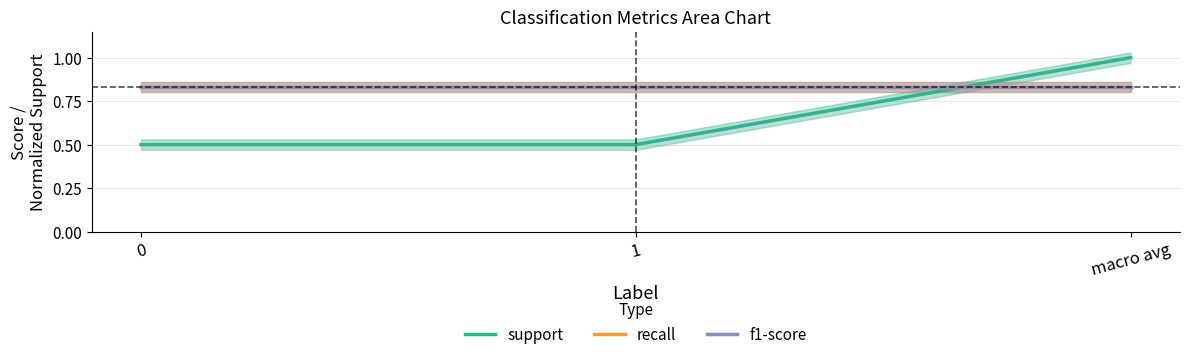

Which series changed the most between 0 and macro avg?

support